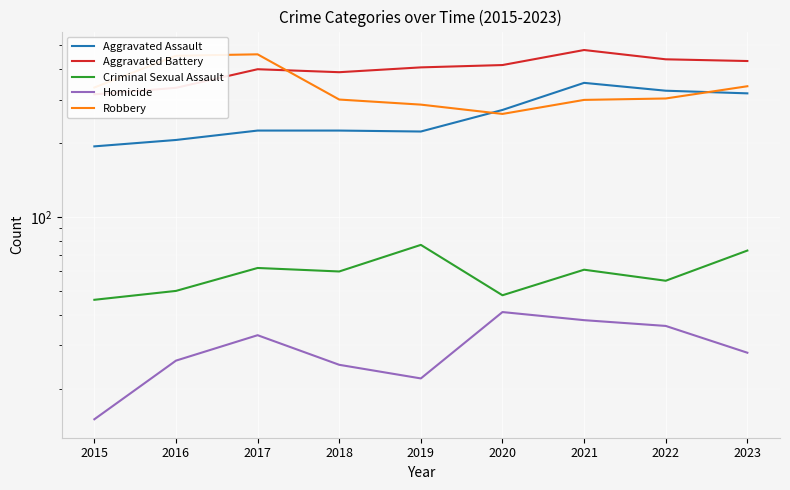

At which category is the sum across all series the highest?

2021